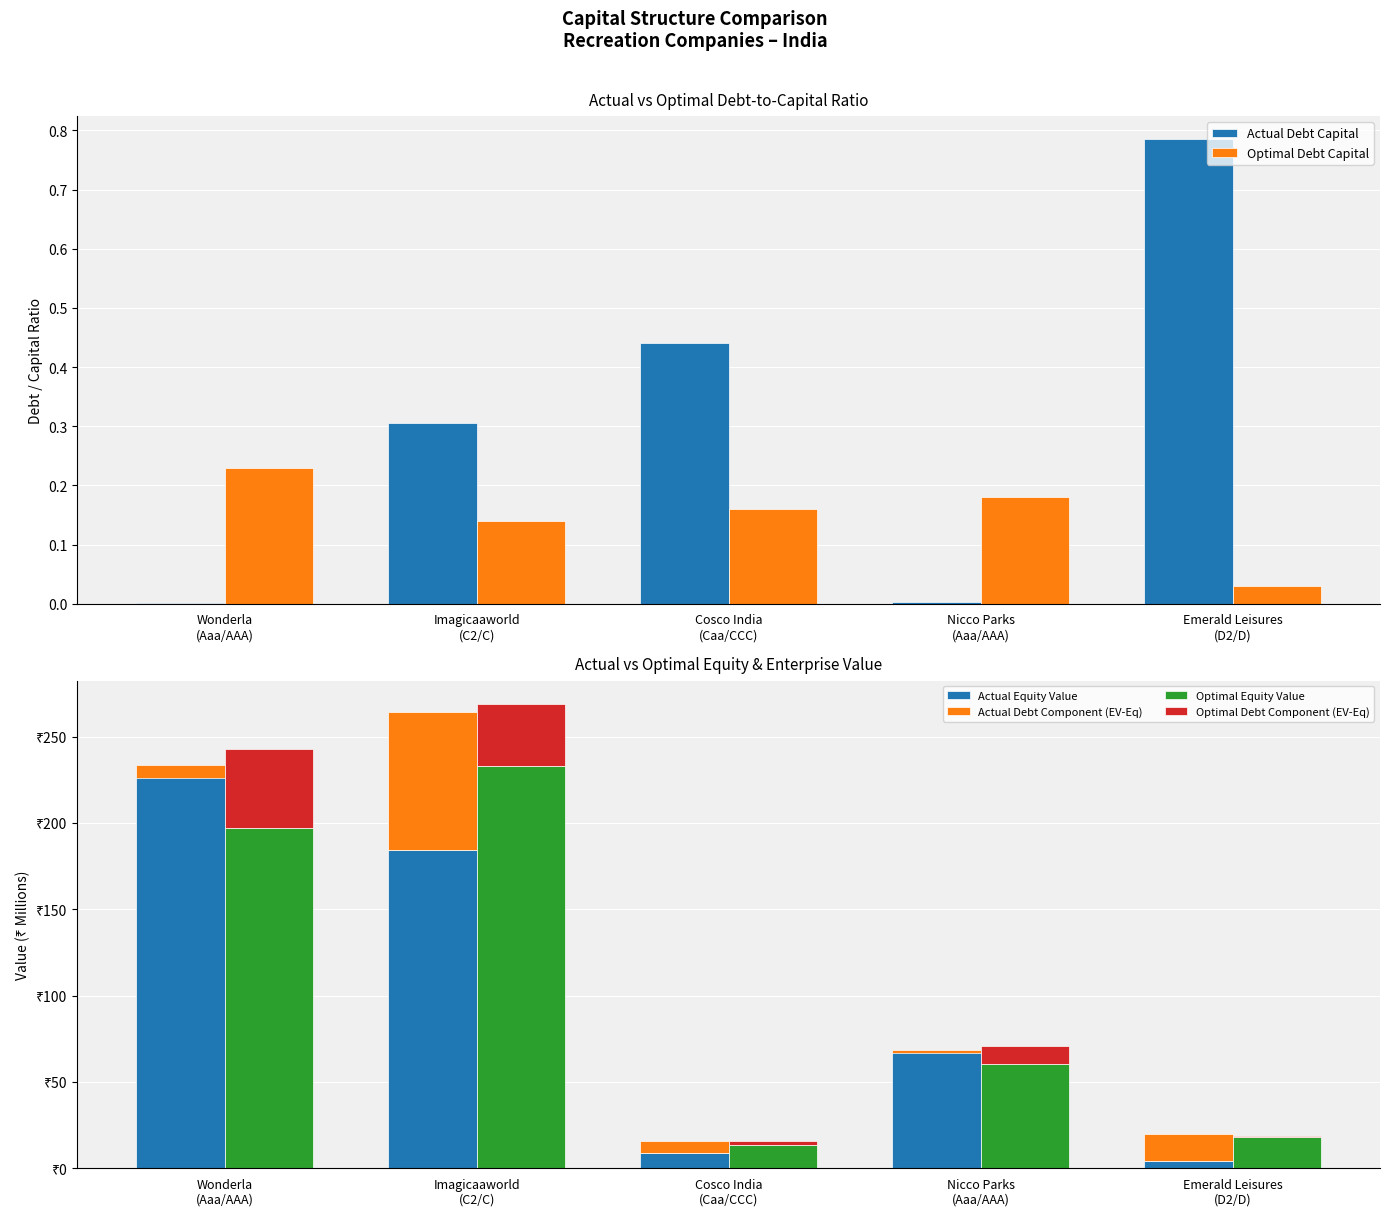

What is the lowest value of the Optimal Debt Component (EV-Eq) series?

0.5